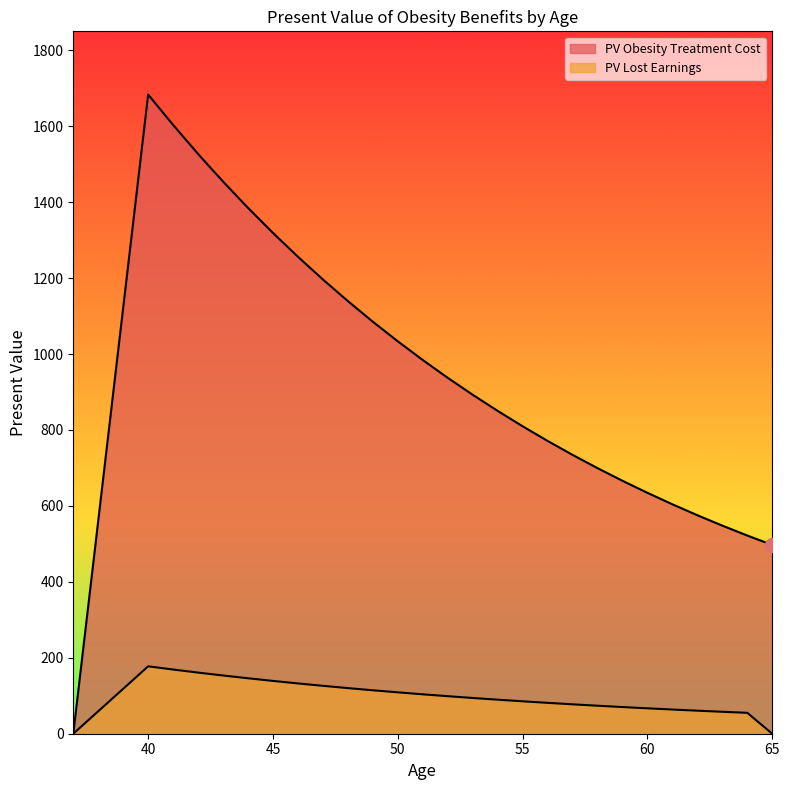

True or false: PV Obesity Treatment Cost and PV Lost Earnings cross at least once.

False